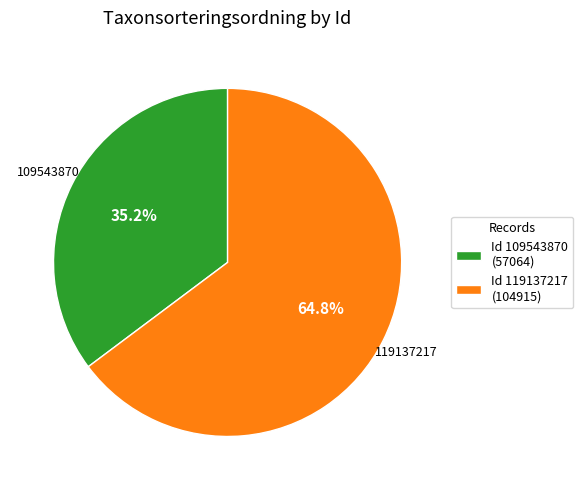

Combined, what portion of the pie is Id 119137217 (104915) and Id 109543870 (57064)?

100.0%